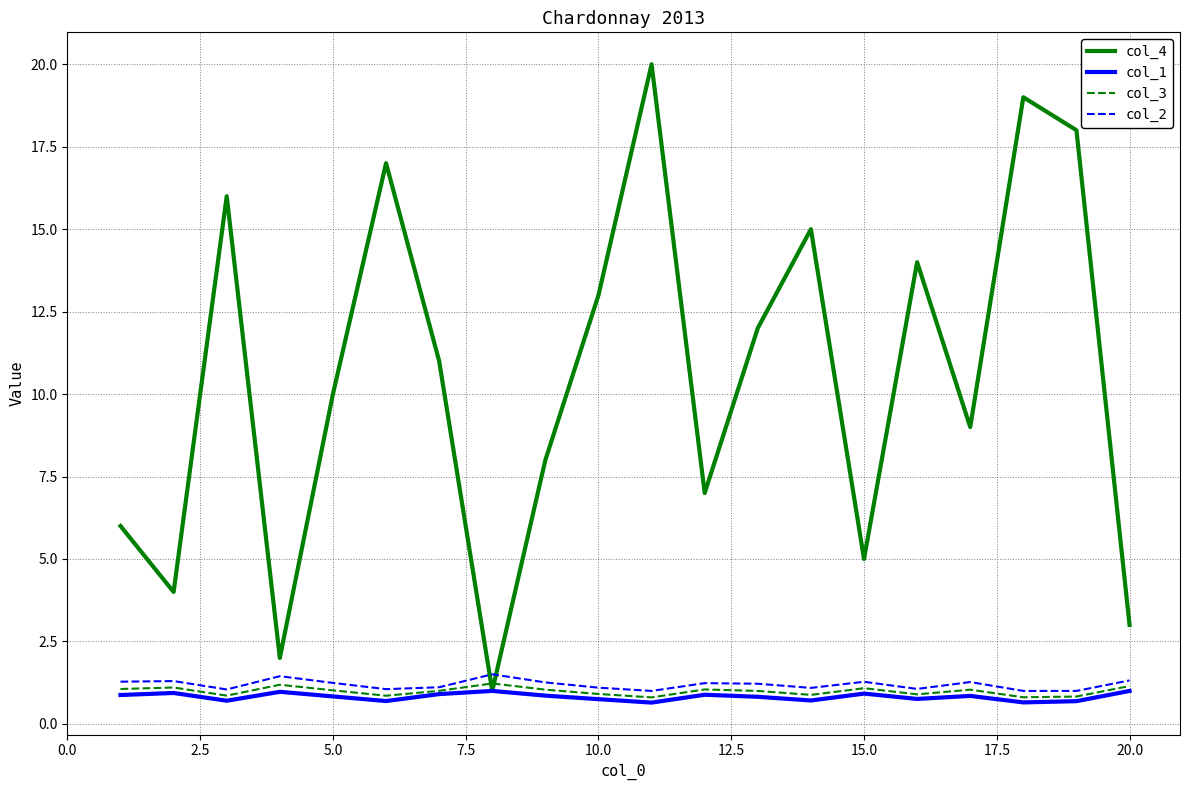

What is the greatest value displayed?

20.0